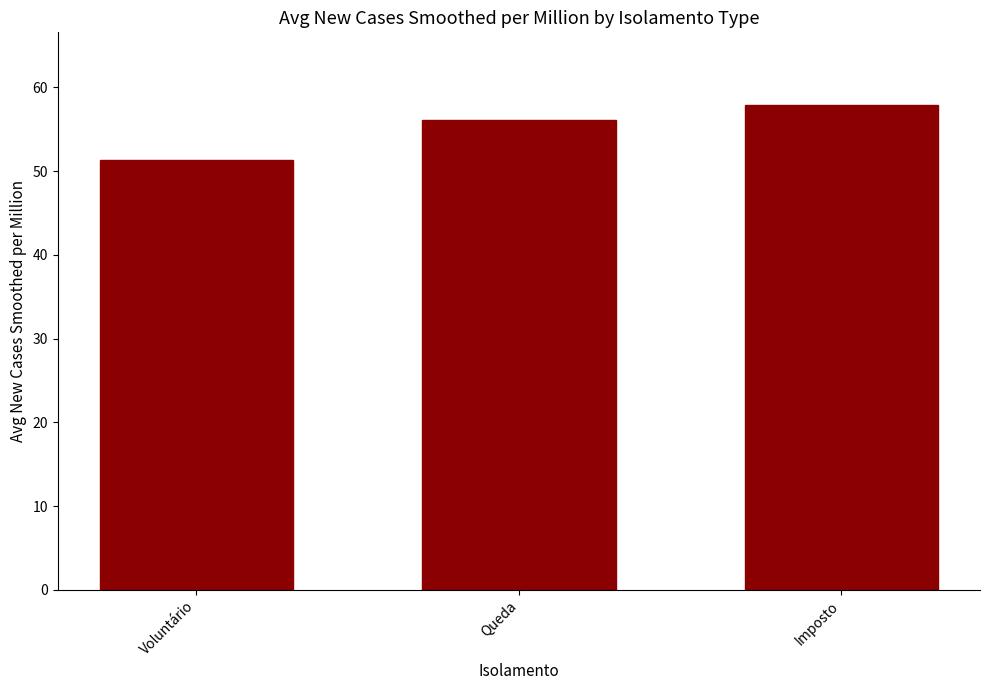

Does the chart contain stacked bars?

No